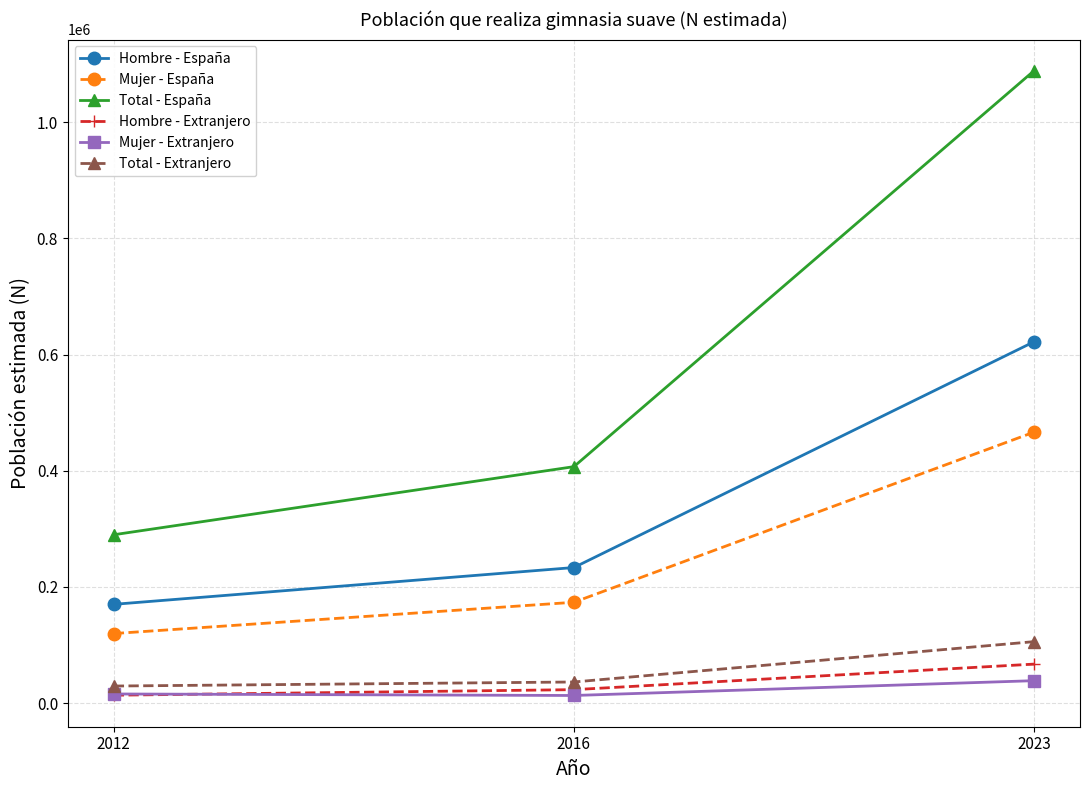

What is the approximate value of Total - Extranjero at 2016, to the nearest 100?

36400